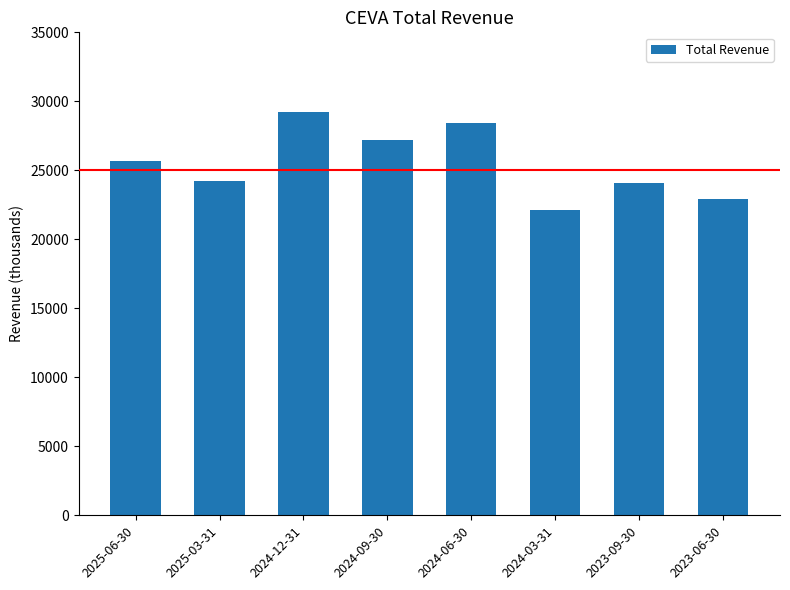

The chart shows a value of 28400 at 2024-06-30. True or false?

True